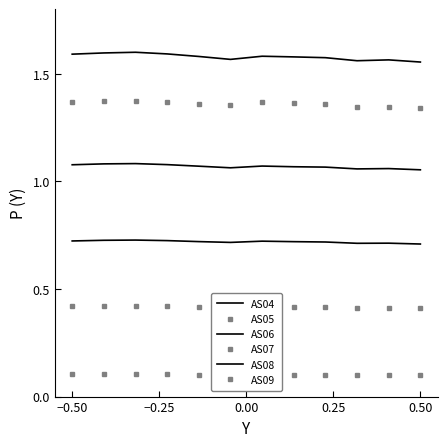

True or false: AS09 and AS07 cross at least once.

False